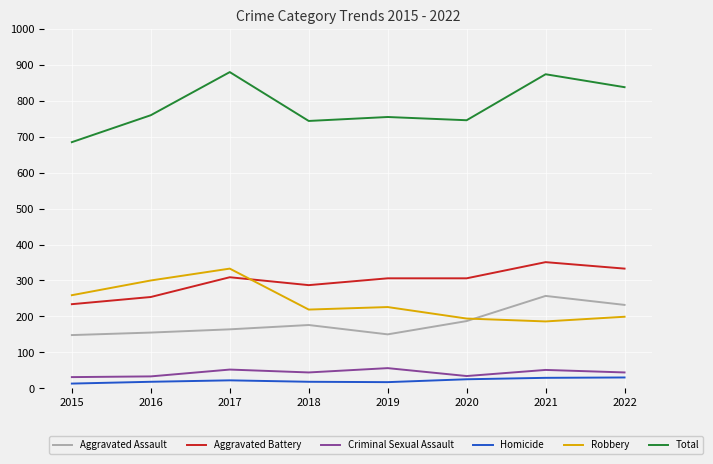

What is the total value across all series at 2018?

1488